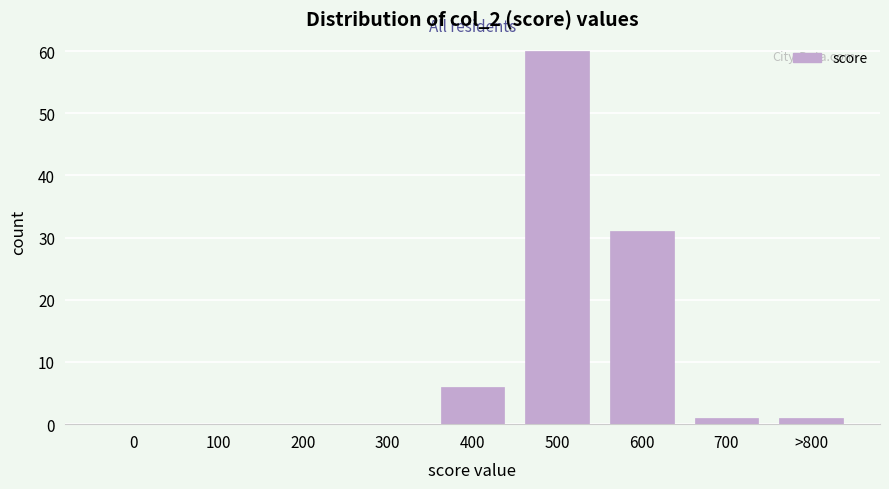

Reading left to right, list all the values displayed in this chart.

0=0	100=0	200=0	300=0	400=6	500=60	600=31	700=1	>800=1